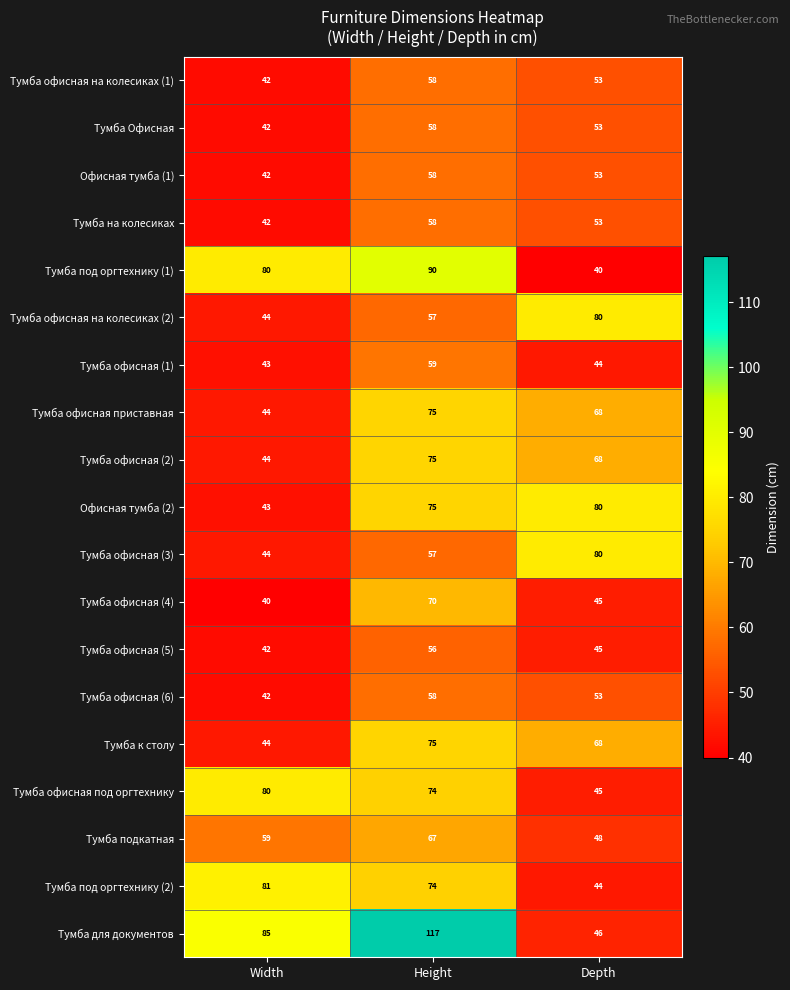

What is the average value of the Тумба офисная на колесиках (2) series?

60